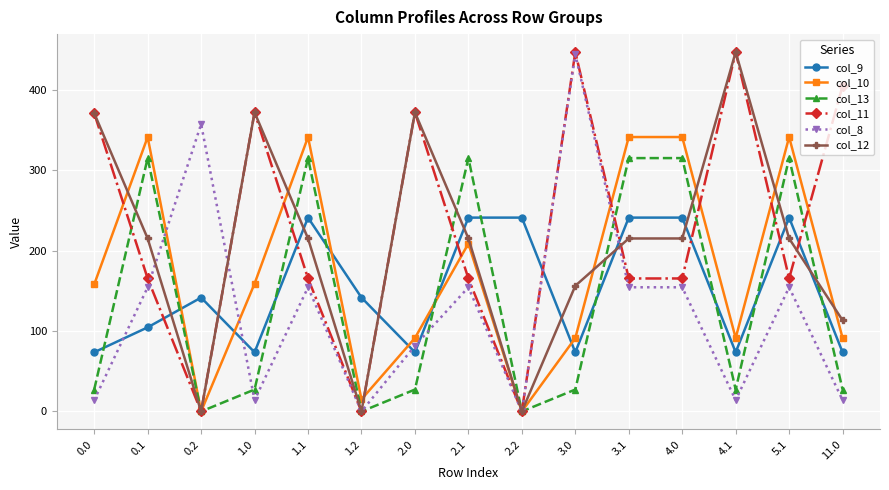

The value of col_11 at 5.1 is 165.4. True or false?

True